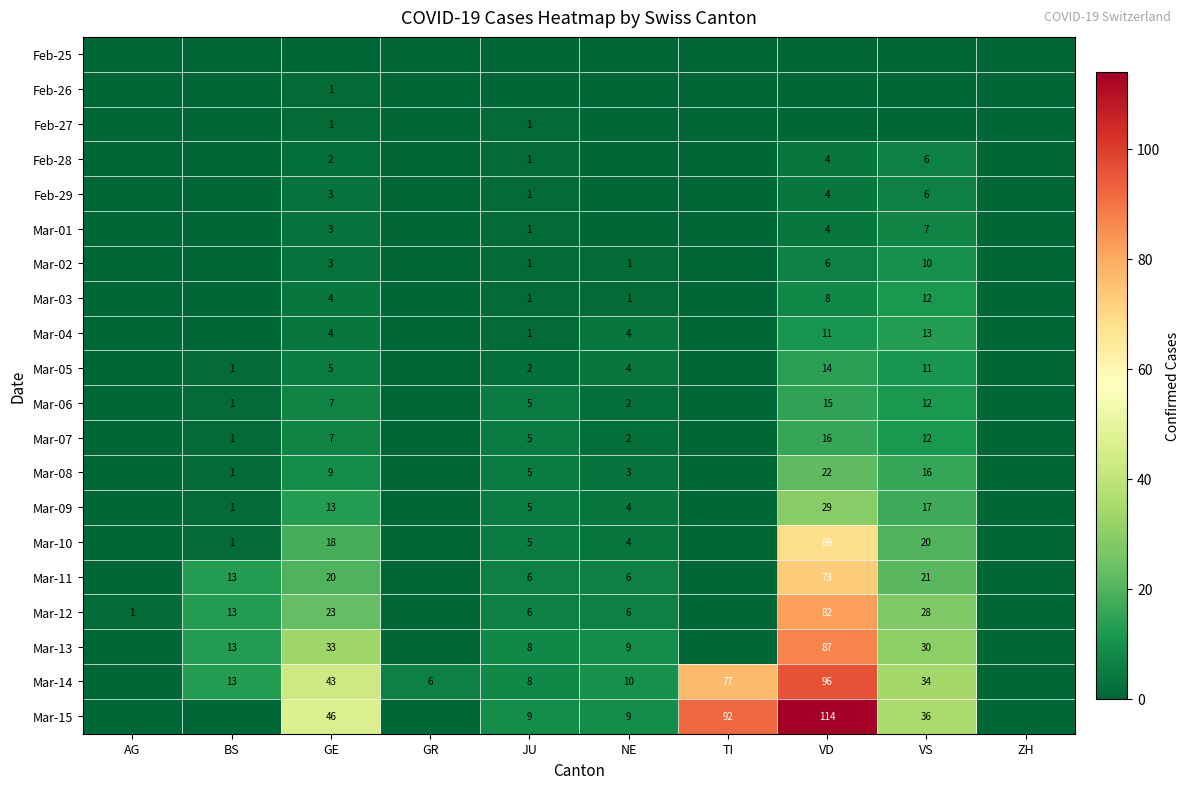

Which label corresponds to the smallest value in the chart?

AG